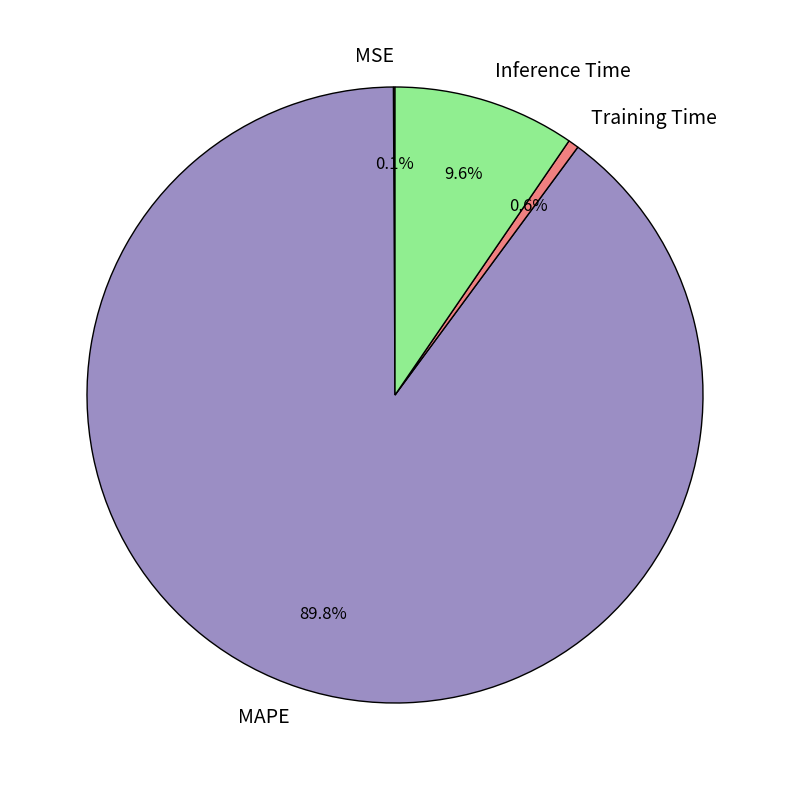

Between Training Time and MAPE, which is larger?

MAPE